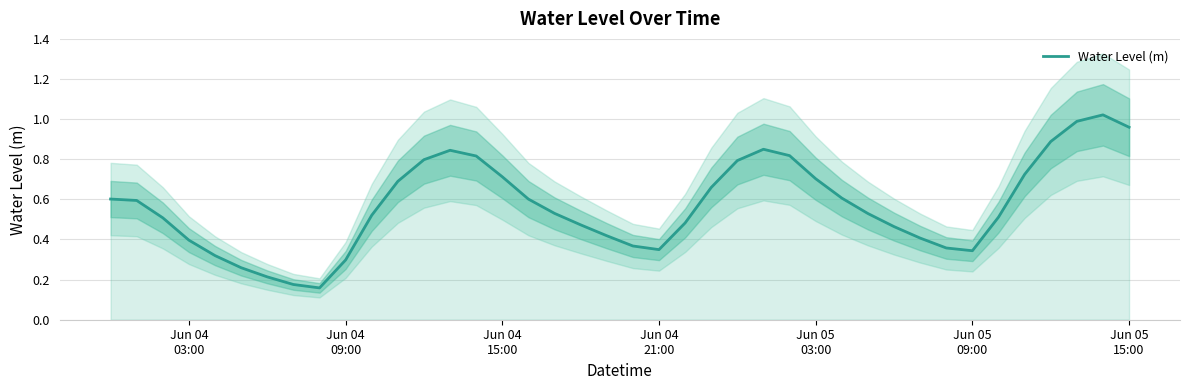

How many lines are shown in the chart?

1